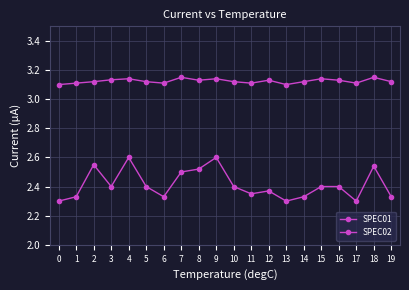

What is the sum of all SPEC01 values?

48.2